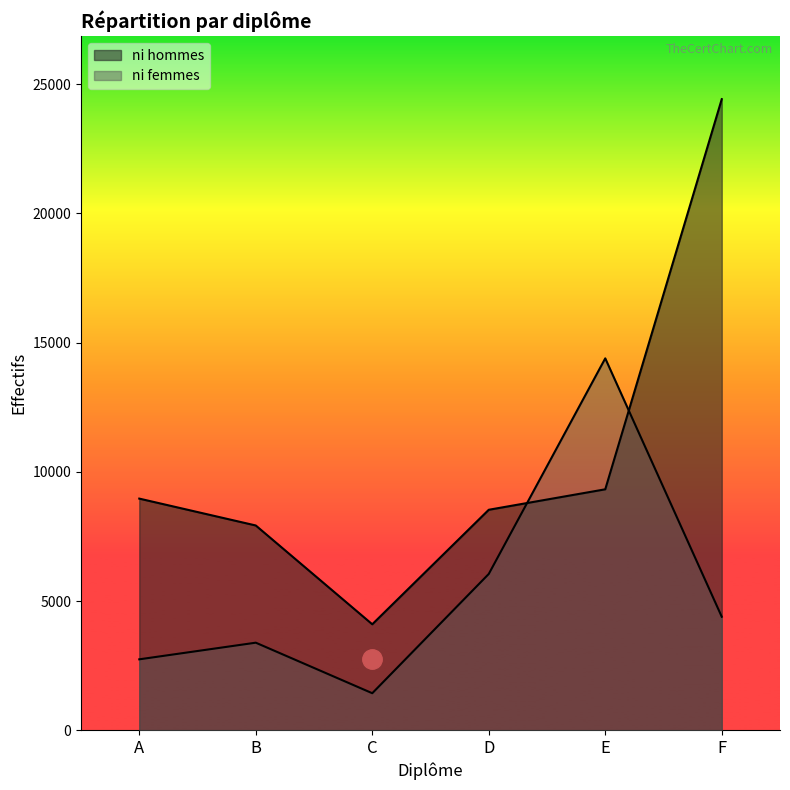

How many series are shown in this chart?

2